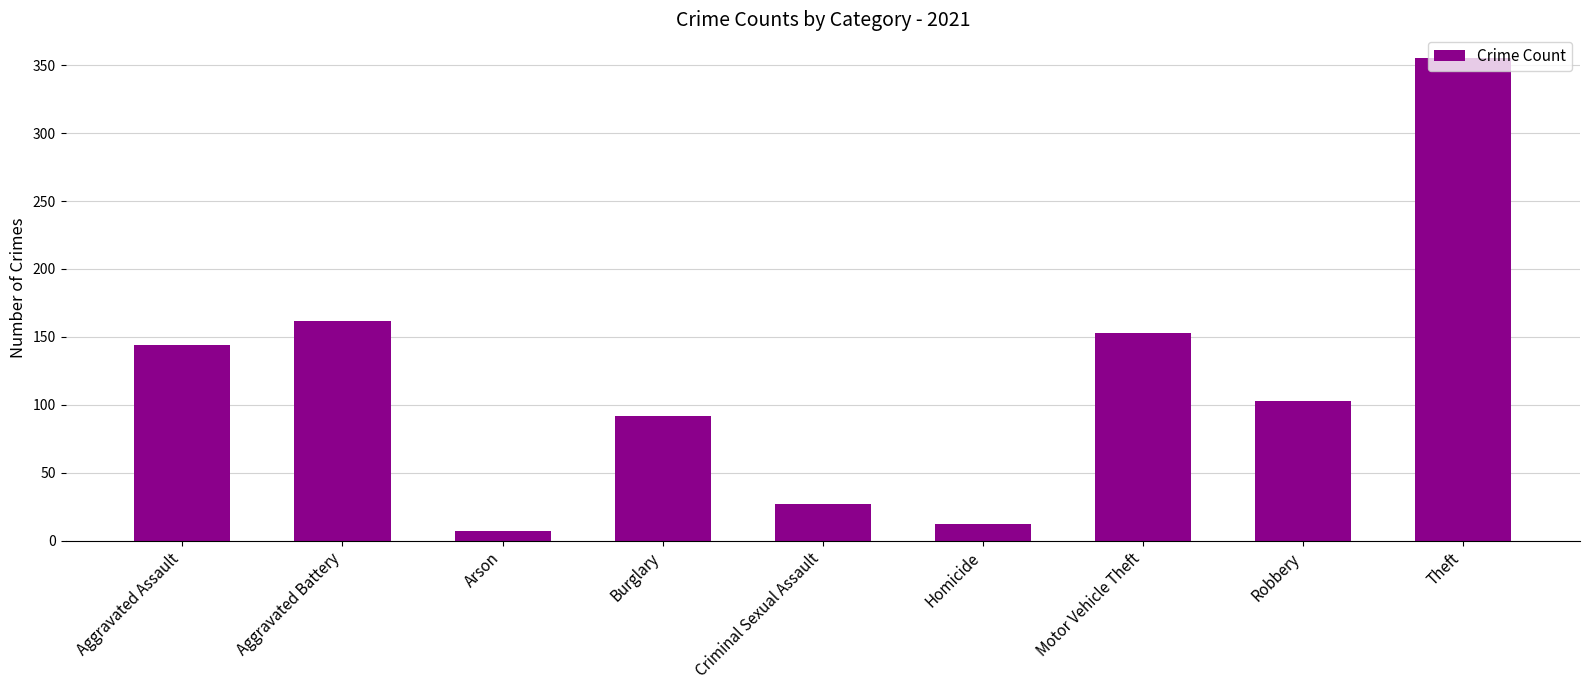

What is the minimum value shown in the chart?

7